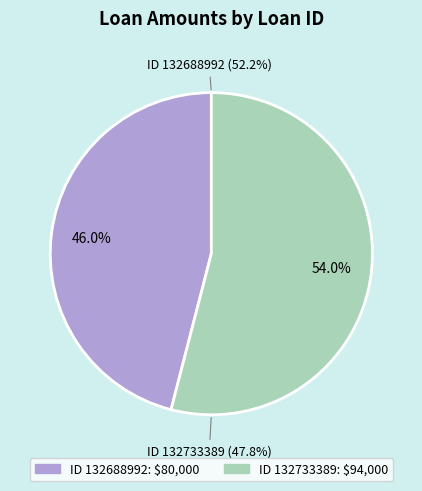

To the nearest percent, what percentage of the pie is 132688992?

46%